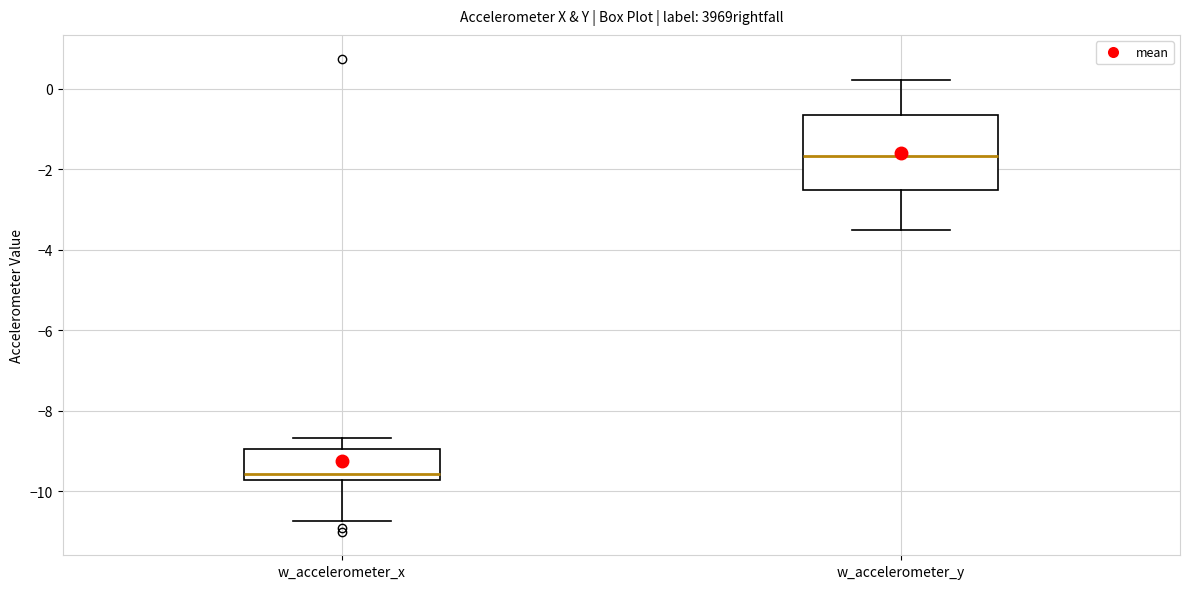

Reading left to right, read every box against the y-axis: the position of its median line, the range the box covers, and the ends of its whiskers. The values are not printed on the chart, so give them approximately, as read against the axis.

w_accelerometer_x: median -9.6, box -9.8 to -9.0, whiskers -10.8 to -8.6
w_accelerometer_y: median -1.6, box -2.6 to -0.6, whiskers -3.6 to 0.2